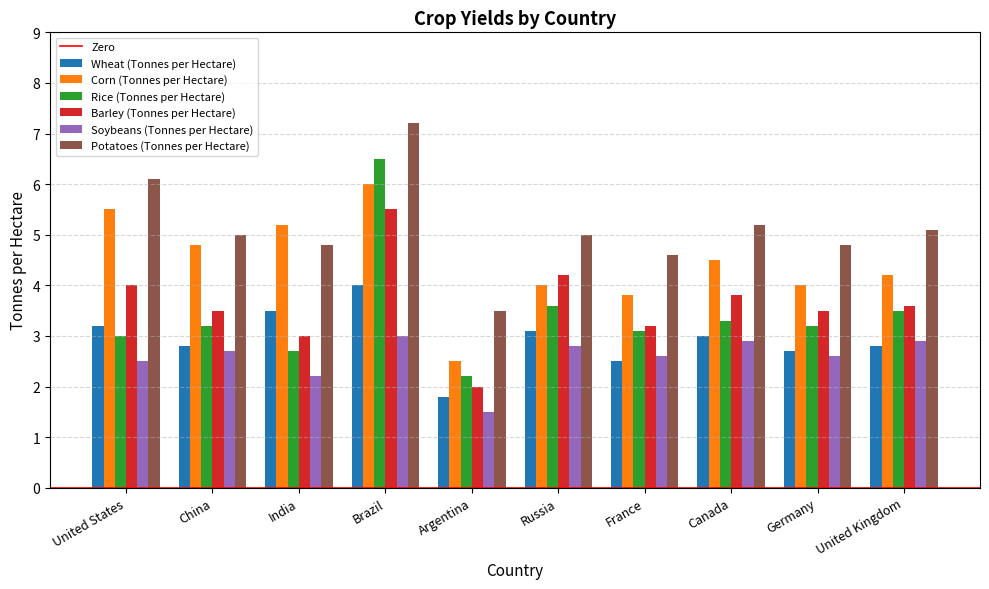

What value does the Potatoes (Tonnes per Hectare) series have at Argentina?

3.5